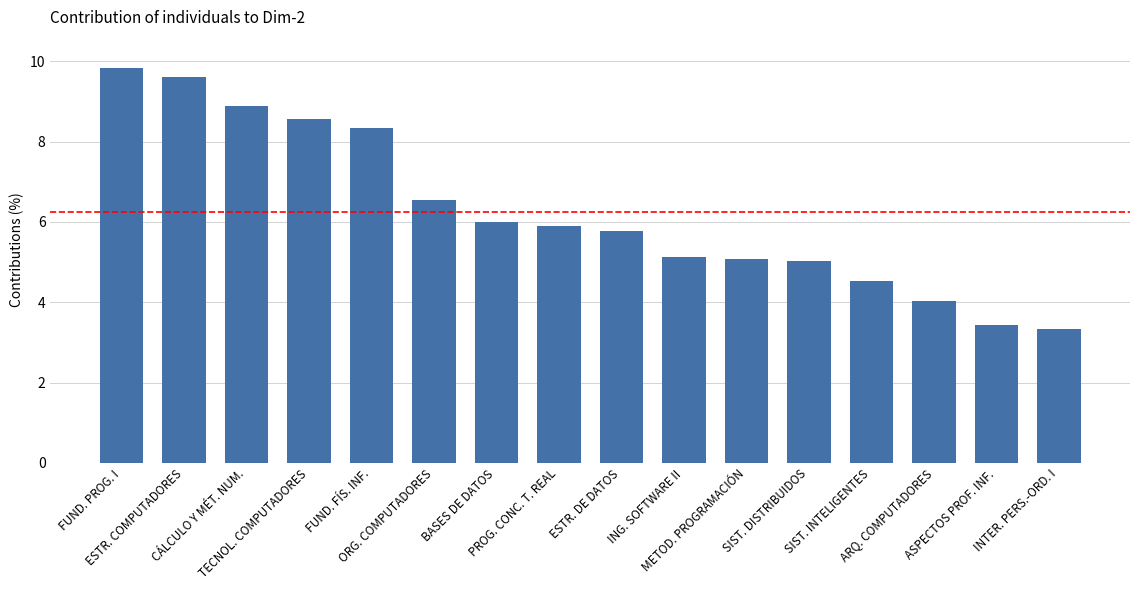

Are the bars grouped side by side (vs. stacked)?

No